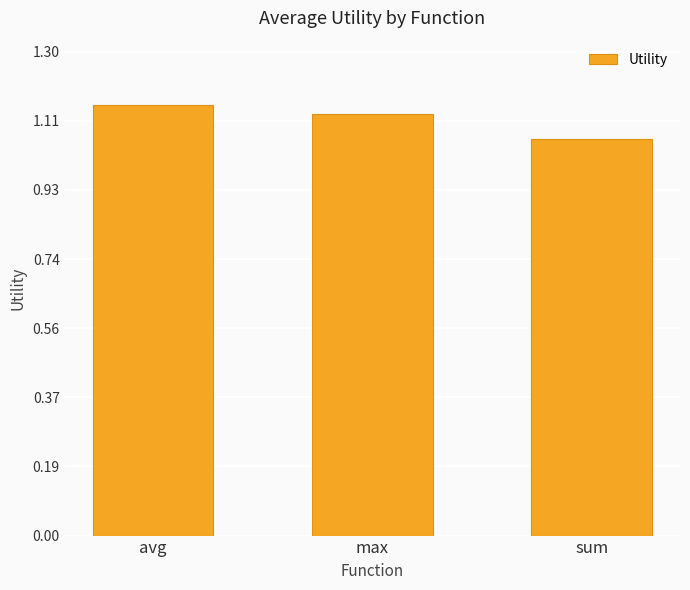

At which label is the value closest to 1?

sum